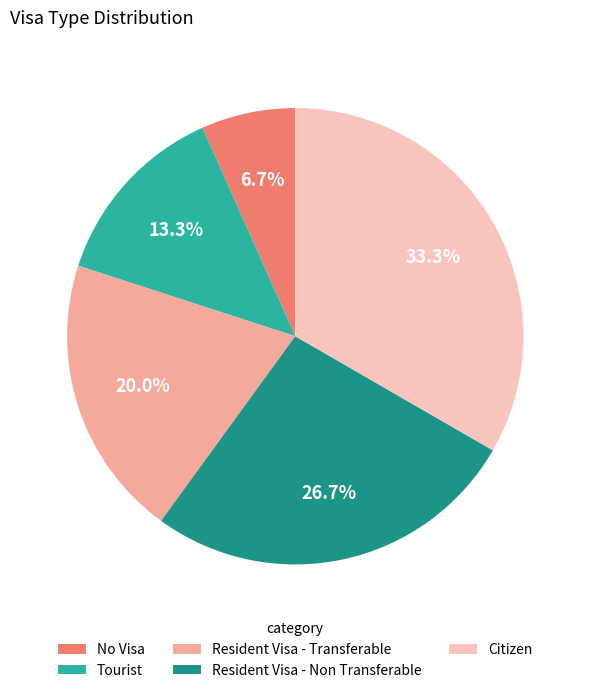

To the nearest percent, what portion does Resident Visa - Transferable represent?

20%